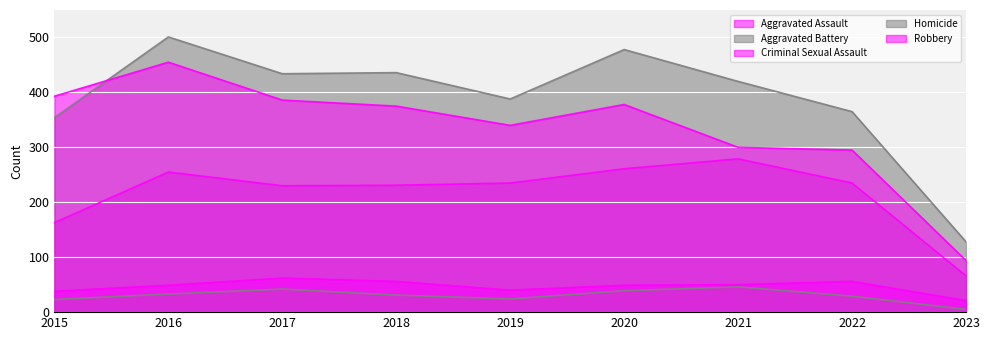

At which category is the sum across all series the highest?

2016